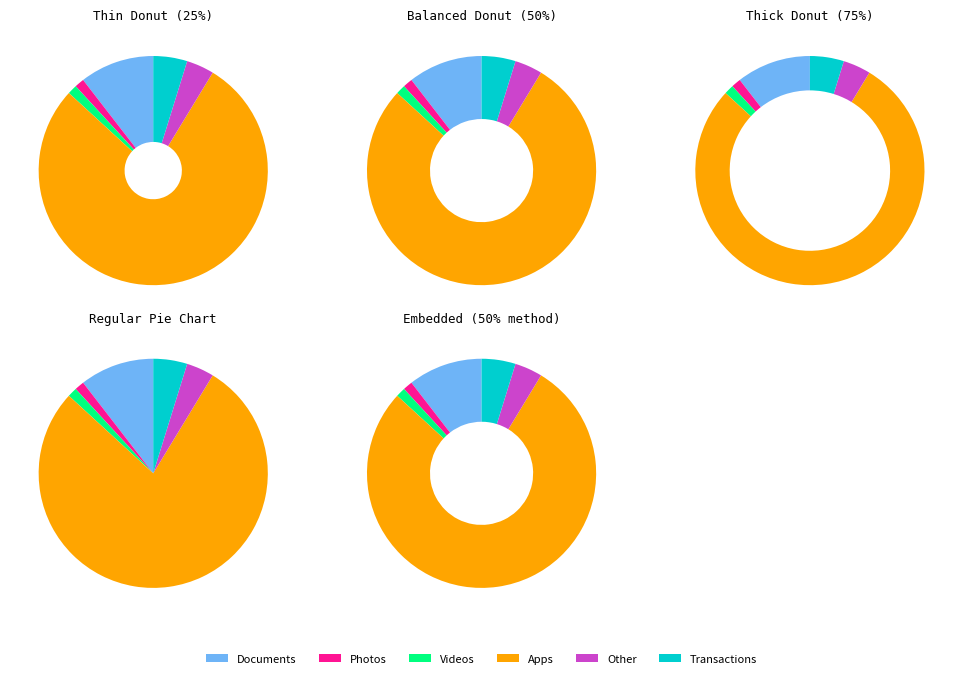

Count the number of slices in the pie.

6